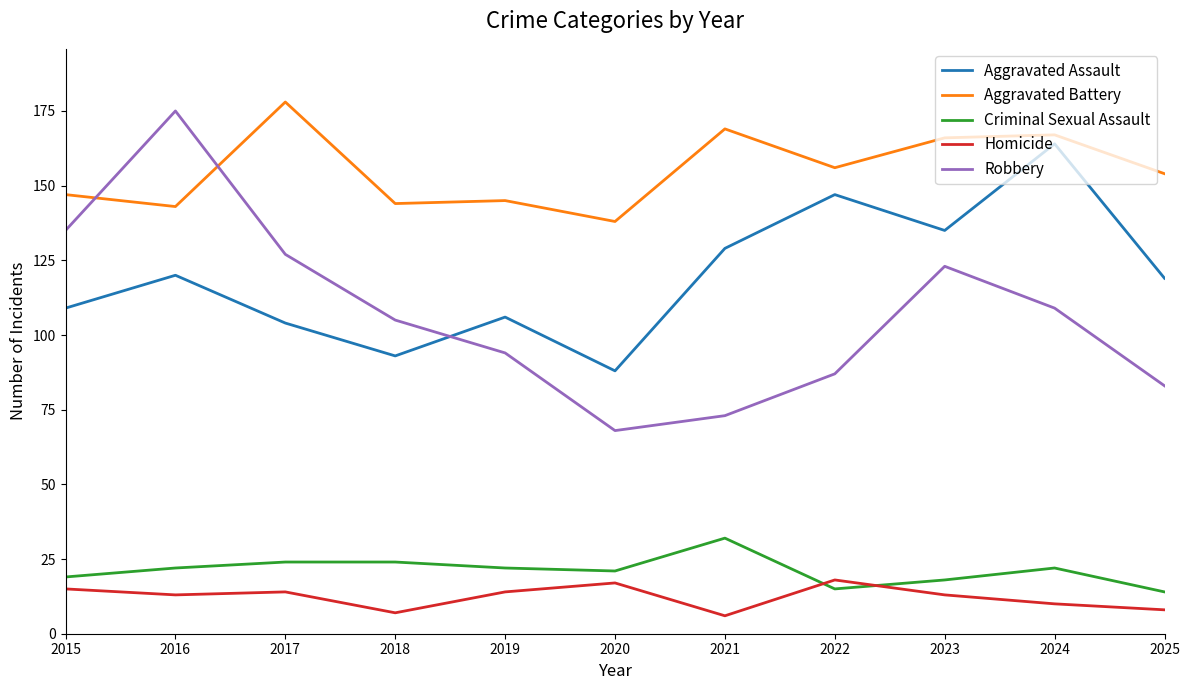

What is the smallest value displayed?

6